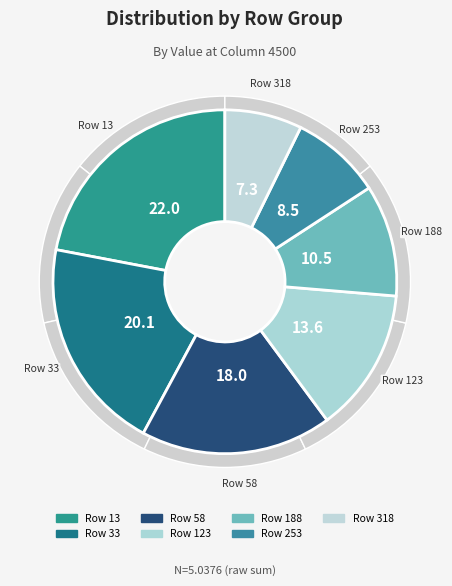

To the nearest percent, what percentage of the pie is 253?

9%